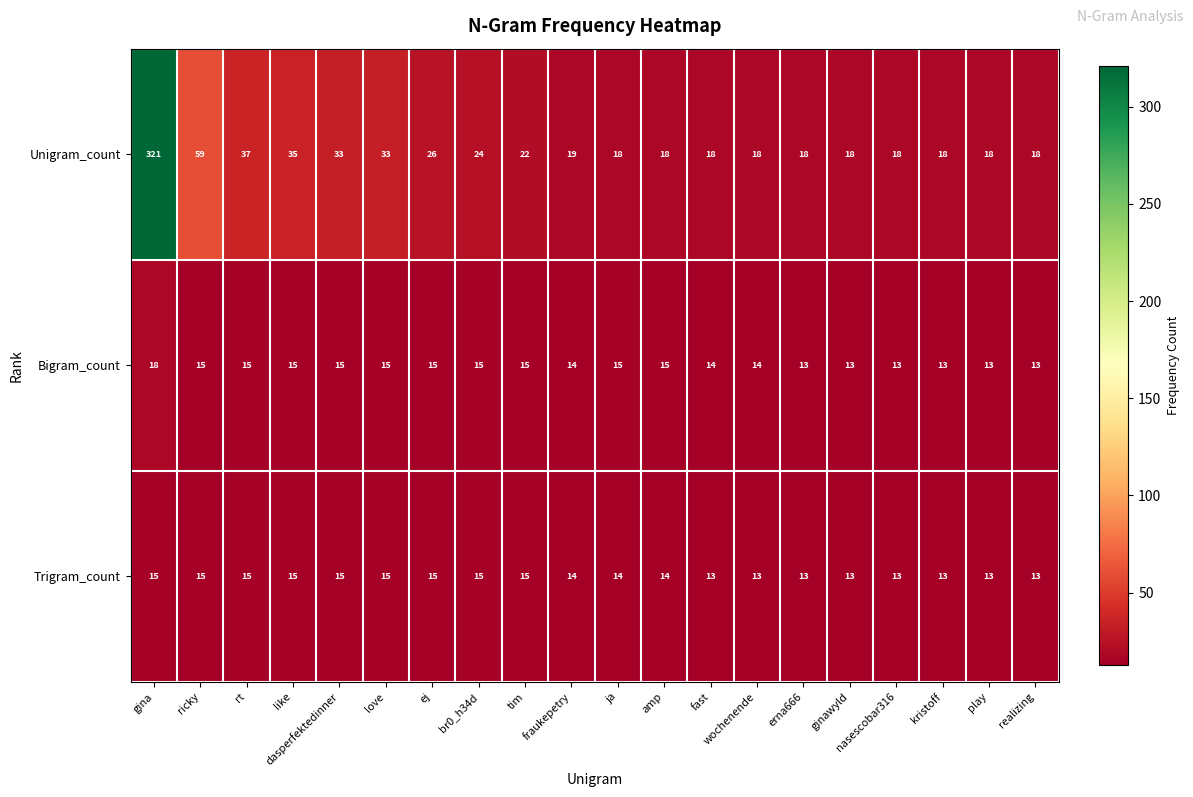

List the series in order of their peak value, lowest first.

Trigram_count, Bigram_count, Unigram_count